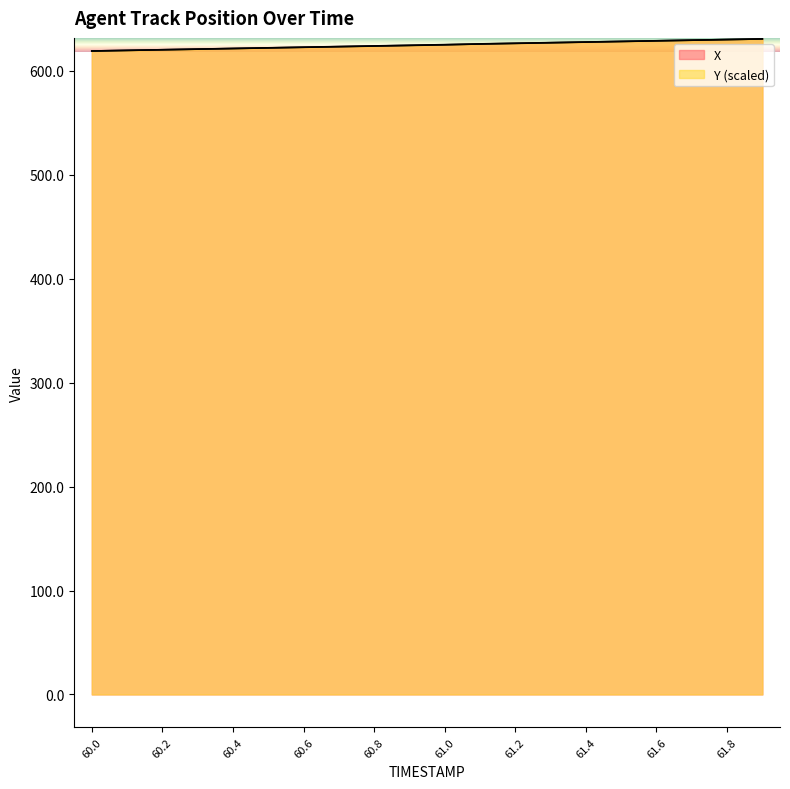

At 61.8, list the series in order from largest to smallest.

Y, X